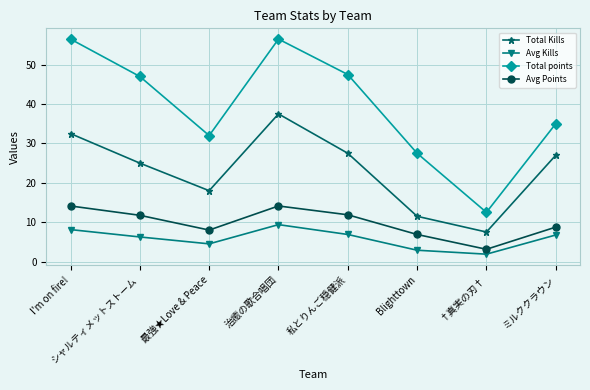

At I'm on fire!, list the series in order from smallest to largest.

Avg Kills, Avg Points, Total Kills, Total points